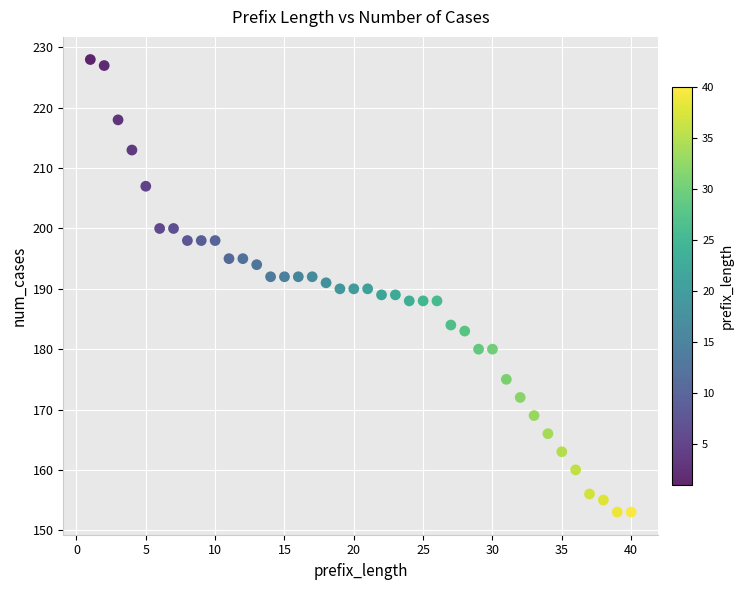

What is the range of Y values (max minus min)?

75